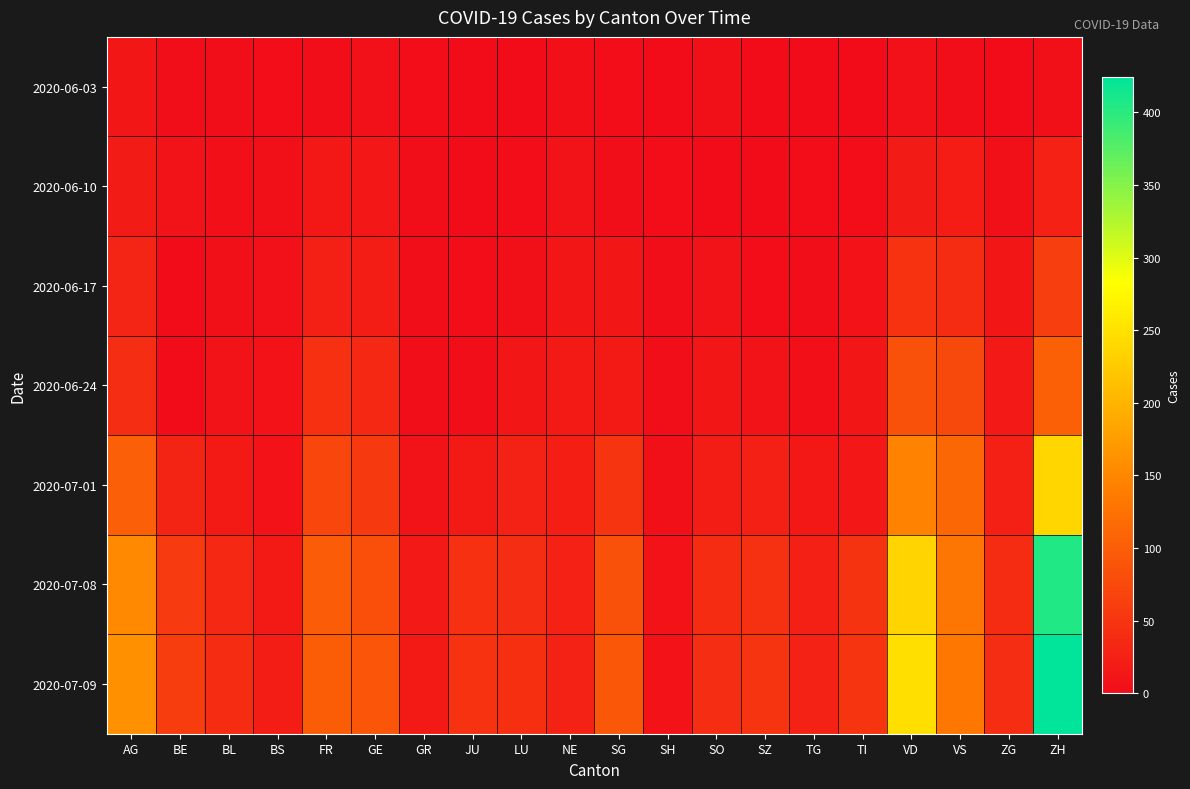

List the series in order of their peak value, lowest first.

2020-06-03, 2020-06-10, 2020-06-17, 2020-06-24, 2020-07-01, 2020-07-08, 2020-07-09